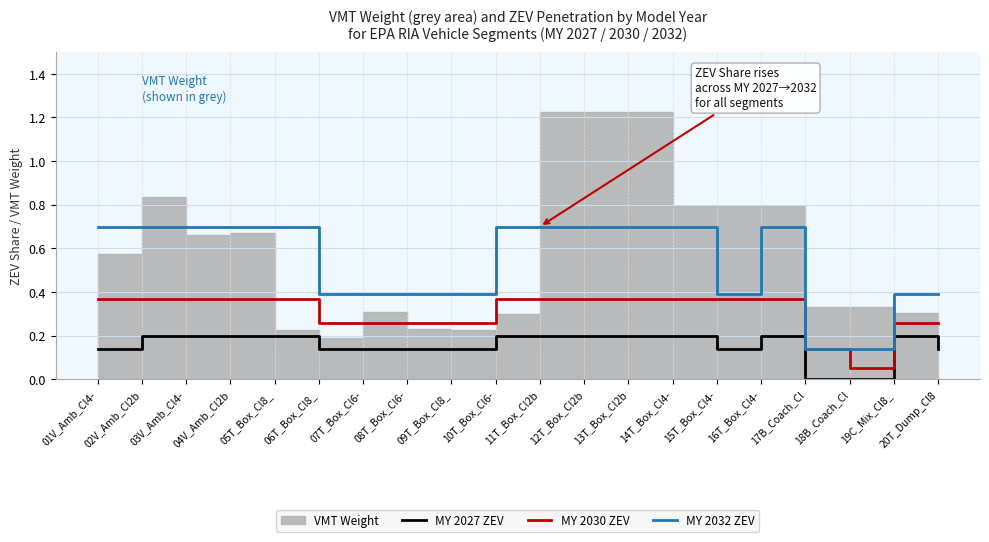

At how many categories does at least one series exceed 0?

20